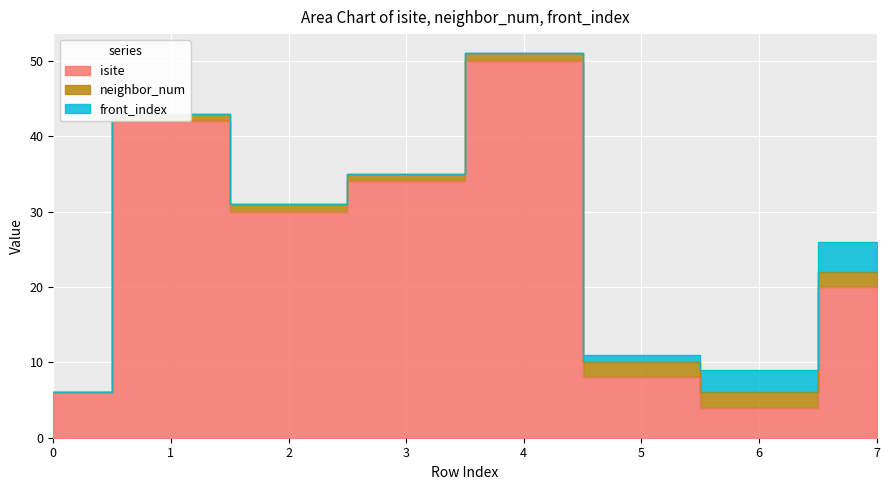

Reading left to right, transcribe all the data shown in this chart.

isite: 0=6	1=42	2=30	3=34	4=50	5=8	6=4	7=20
neighbor_num: 0=0	1=1	2=1	3=1	4=1	5=2	6=2	7=2
front_index: 0=0	1=0	2=0	3=0	4=0	5=1	6=3	7=4